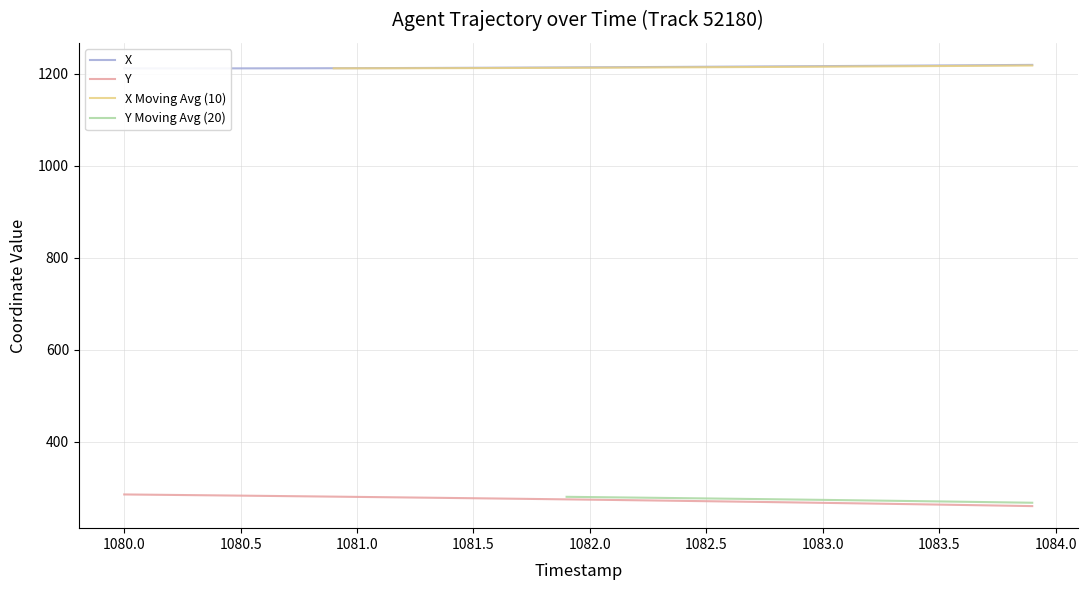

The Y series shows 109.2 at 1083.0. True or false?

False